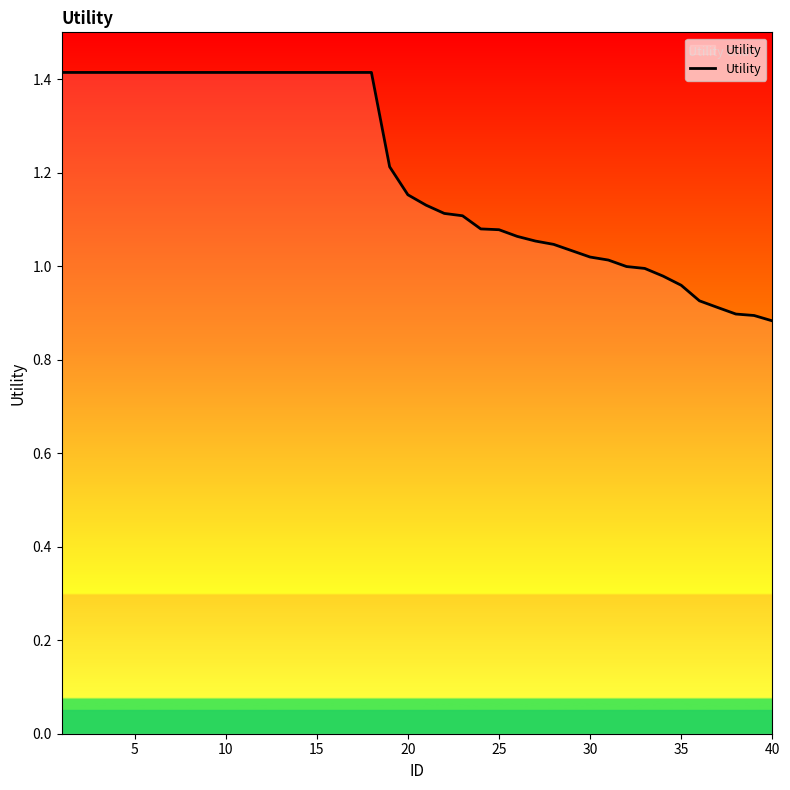

What is the sum of all values?

48.0